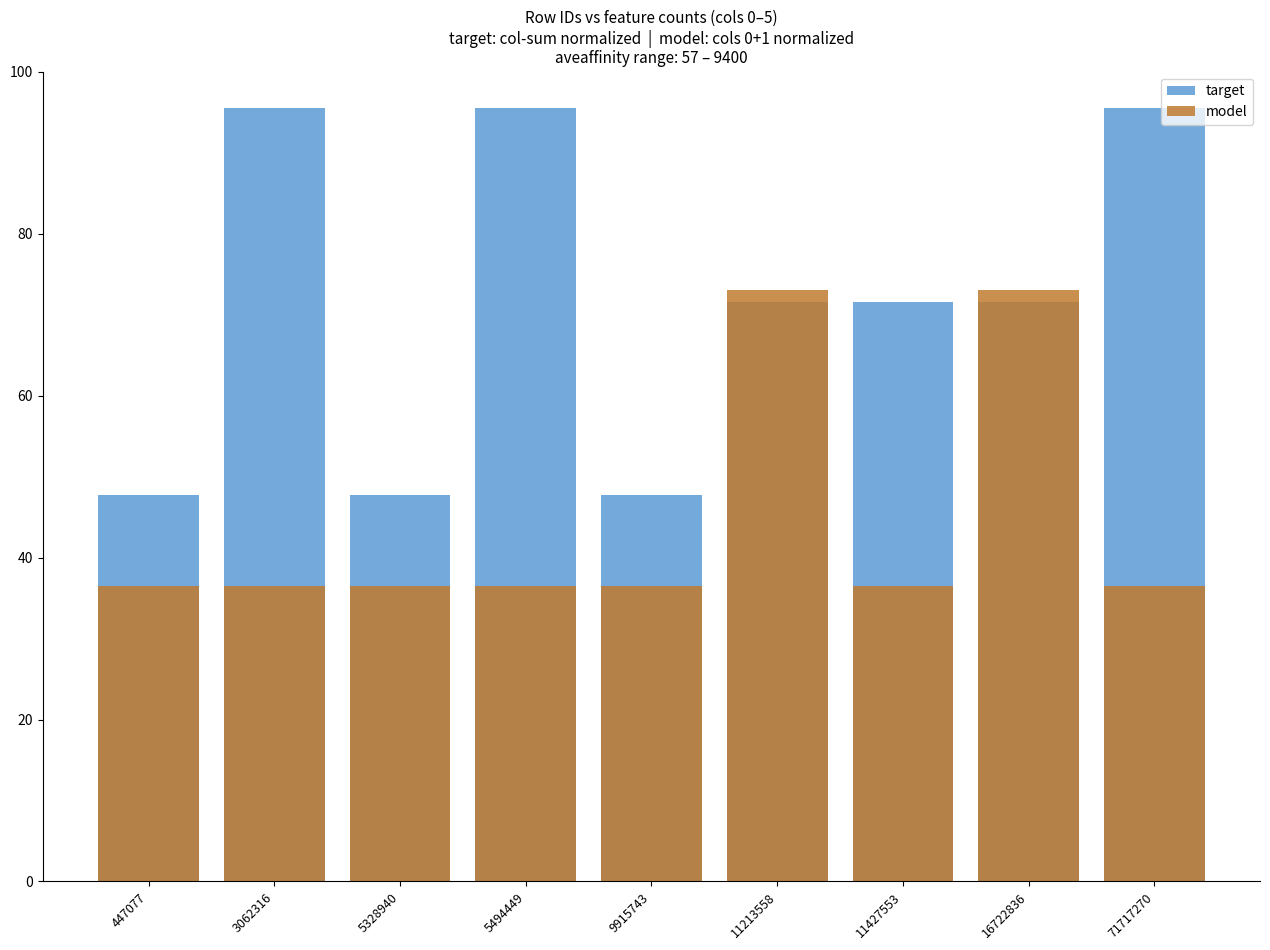

The target series shows 71.6 at 16722836. True or false?

True